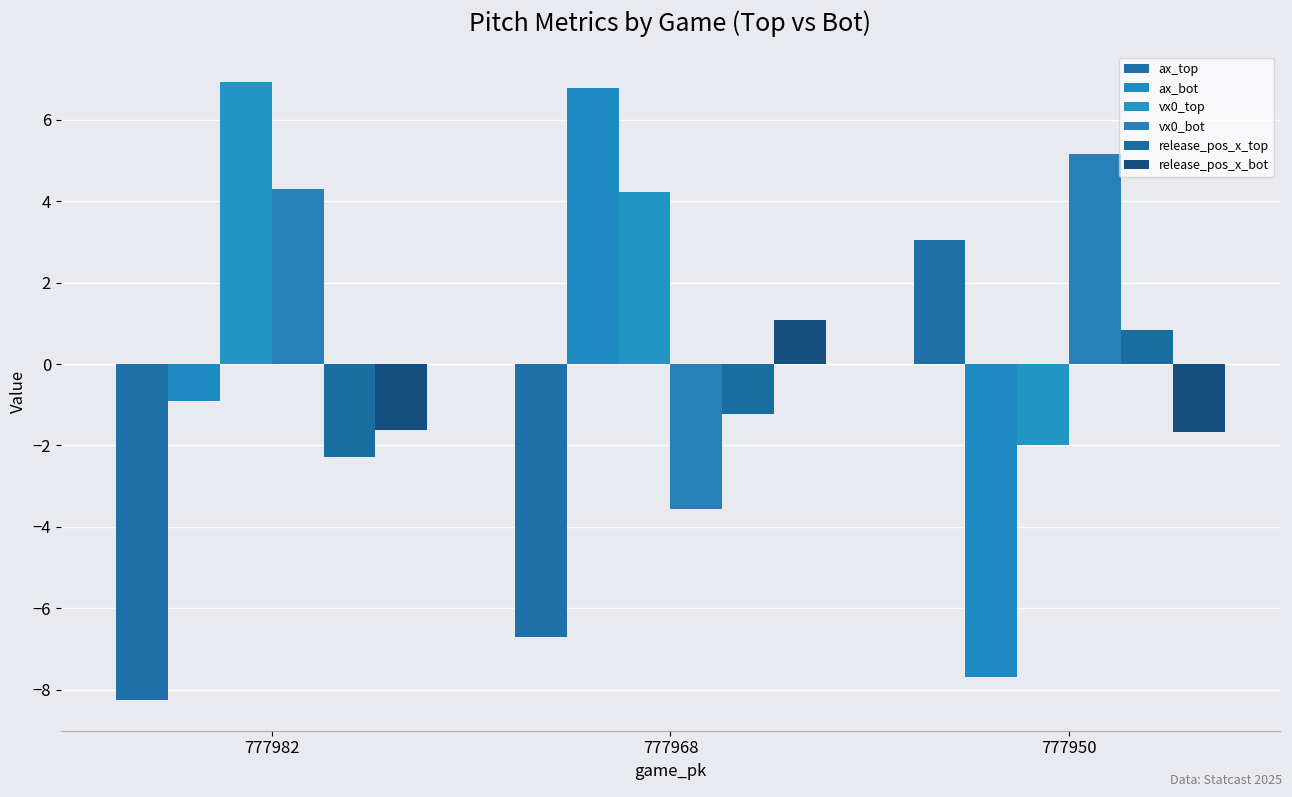

List the series in order of their peak value, lowest first.

release_pos_x_top, release_pos_x_bot, ax_top, vx0_bot, ax_bot, vx0_top